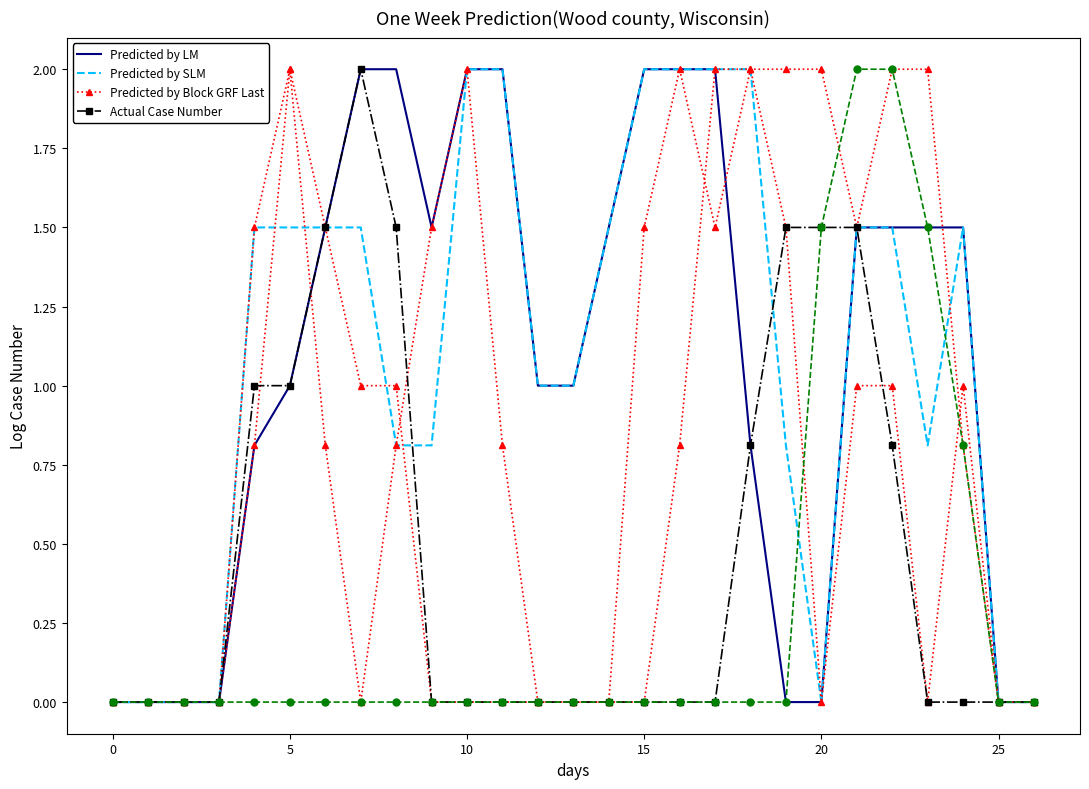

Is it true that Predicted by SLM equals 0.5 at 23?

False